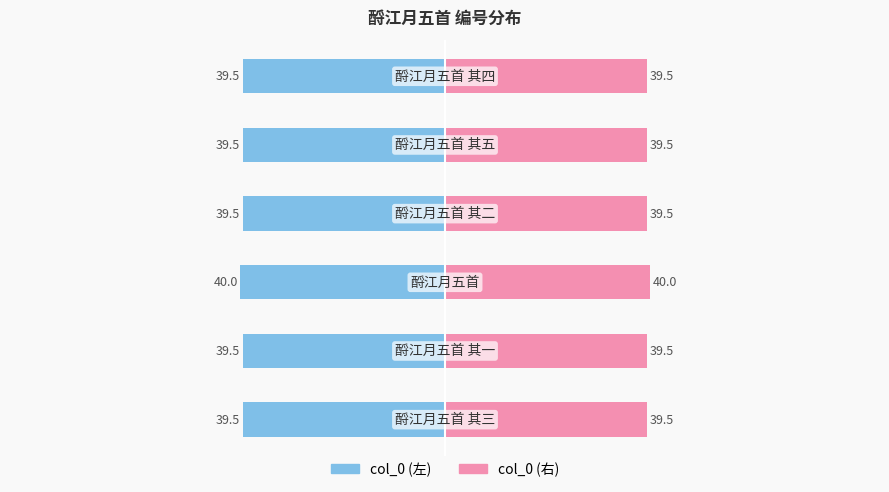

List the series in order of their peak value, lowest first.

col_0 (左), col_0 (右)